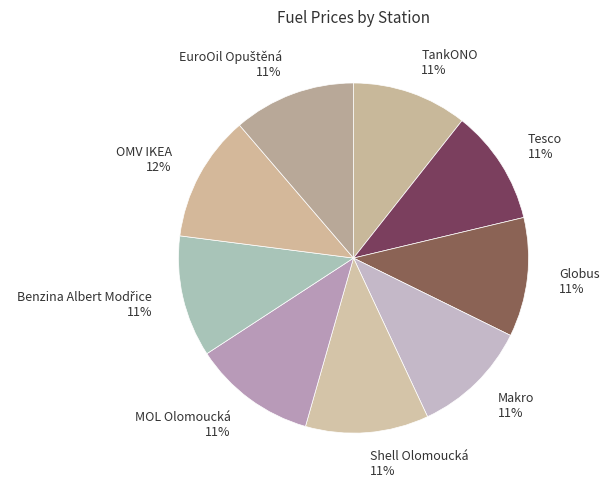

To the nearest percent, what is the difference between the largest and smallest slice percentages?

1%